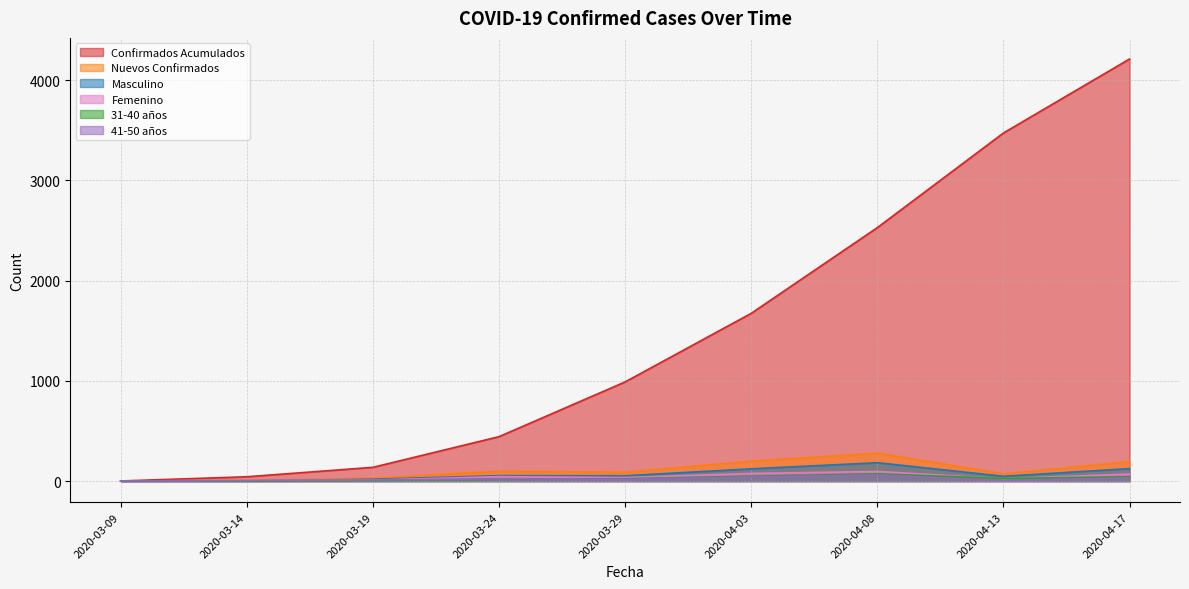

Reading left to right, transcribe all the data shown in this chart.

Confirmados Acumulados: 2020-03-09=1	2020-03-14=43	2020-03-19=137	2020-03-24=443	2020-03-29=989	2020-04-03=1673	2020-04-08=2528	2020-04-13=3472	2020-04-17=4210
Nuevos Confirmados: 2020-03-09=1	2020-03-14=7	2020-03-19=28	2020-03-24=98	2020-03-29=88	2020-04-03=198	2020-04-08=279	2020-04-13=72	2020-04-17=194
Masculino: 2020-03-09=0	2020-03-14=2	2020-03-19=18	2020-03-24=54	2020-03-29=53	2020-04-03=122	2020-04-08=183	2020-04-13=48	2020-04-17=124
Femenino: 2020-03-09=1	2020-03-14=5	2020-03-19=10	2020-03-24=44	2020-03-29=35	2020-04-03=76	2020-04-08=96	2020-04-13=24	2020-04-17=70
31-40 años: 2020-03-09=1	2020-03-14=0	2020-03-19=4	2020-03-24=18	2020-03-29=24	2020-04-03=48	2020-04-08=72	2020-04-13=26	2020-04-17=43
41-50 años: 2020-03-09=0	2020-03-14=5	2020-03-19=10	2020-03-24=23	2020-03-29=18	2020-04-03=40	2020-04-08=61	2020-04-13=5	2020-04-17=32